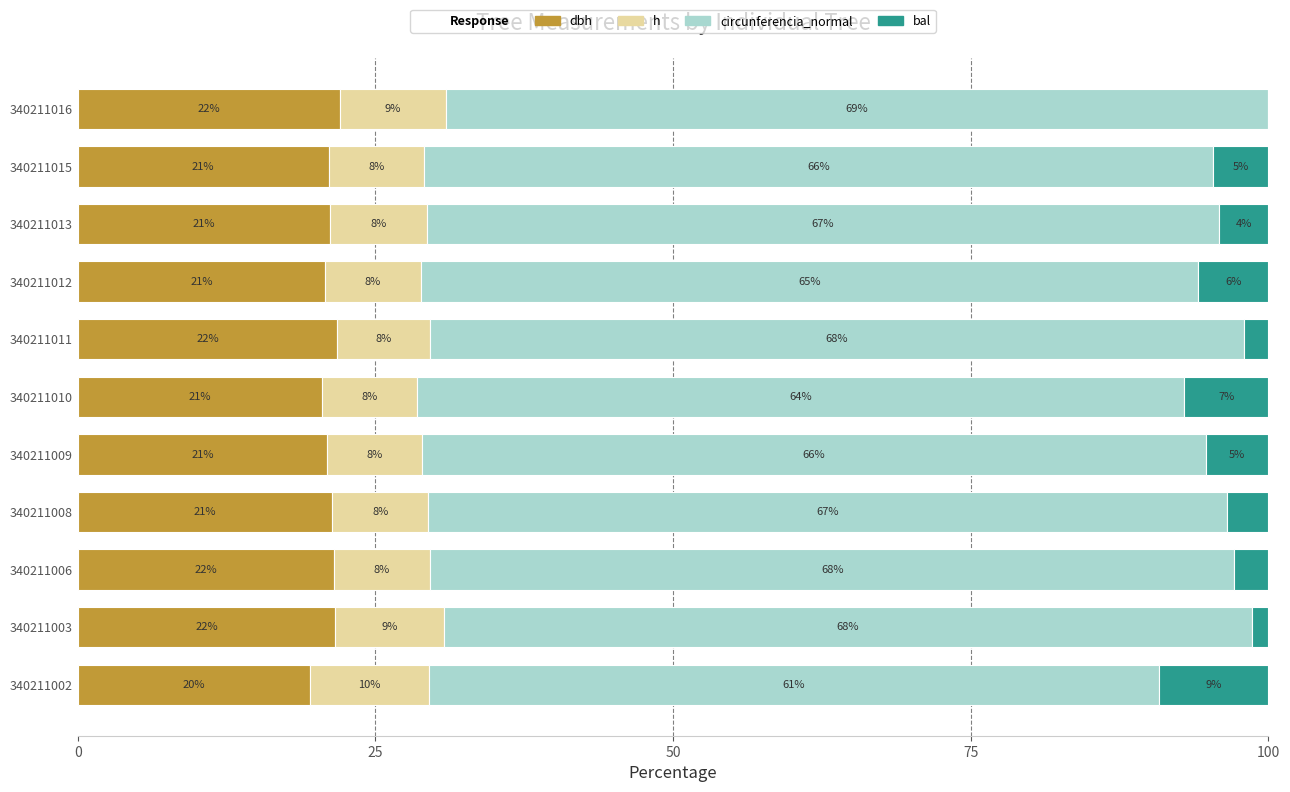

What is the total value across all series at 340211002?

100.0